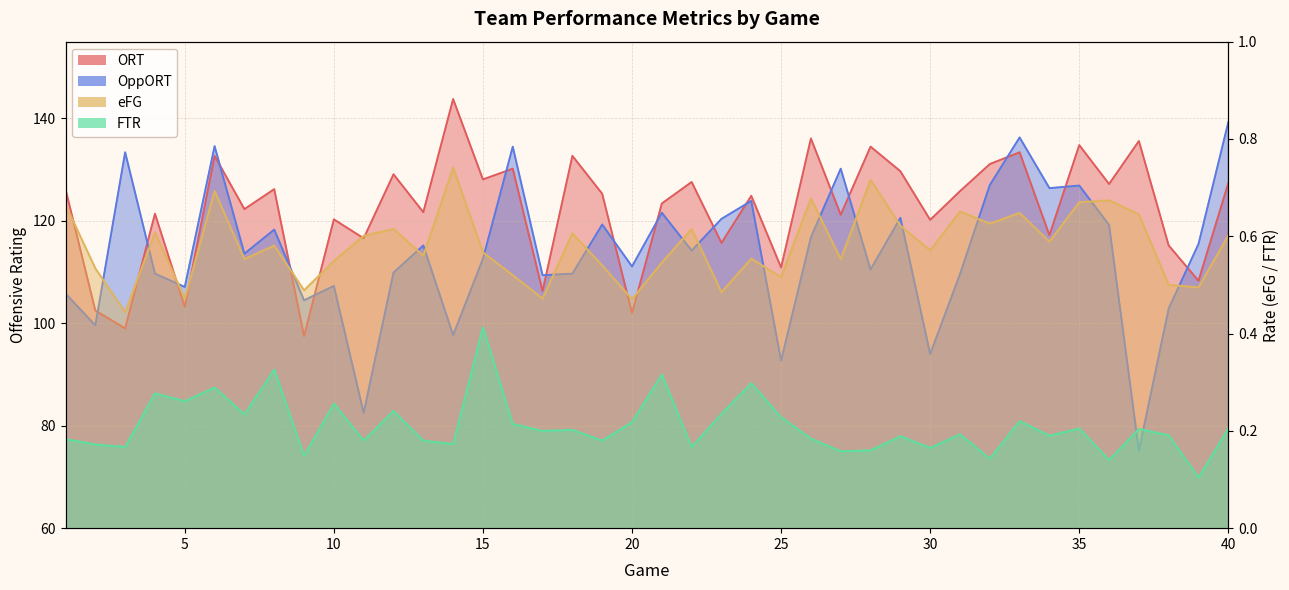

What is the difference between the highest and lowest values at 30?

120.0